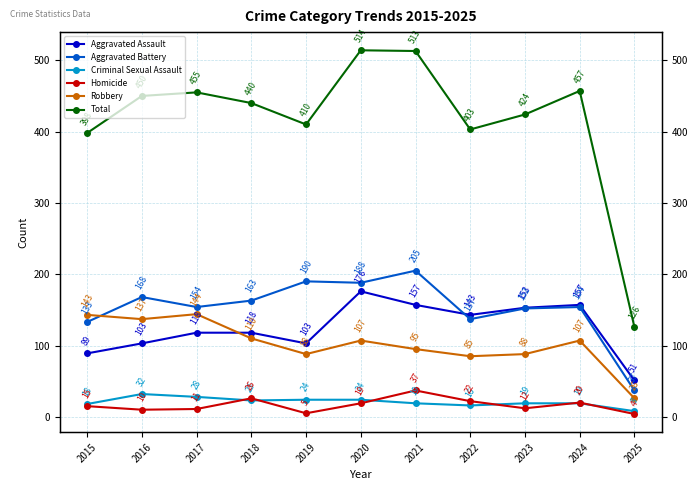

How many lines are shown in the chart?

6